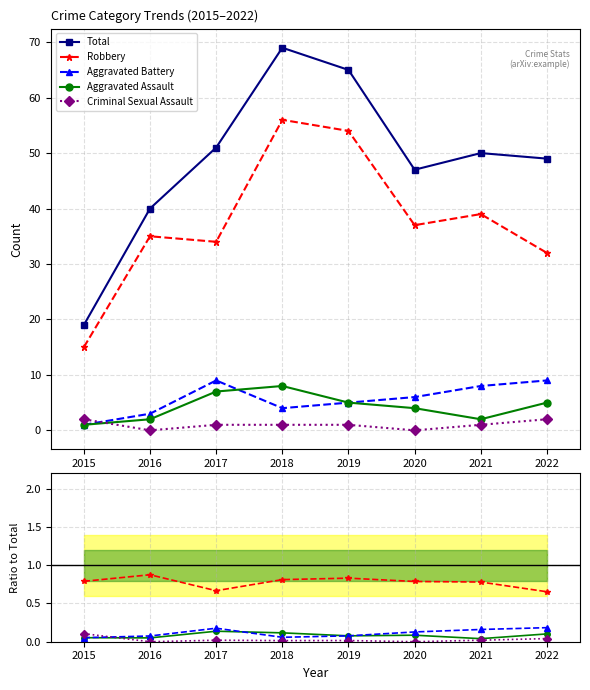

Is the value of Aggravated Assault at 2018 greater than the value of Robbery at 2022?

No